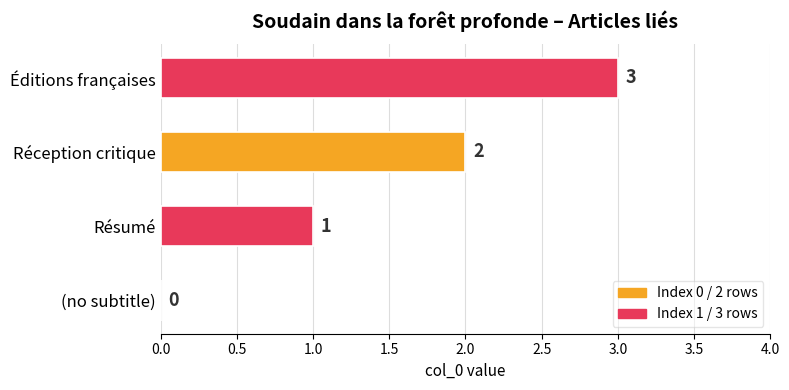

How many values are between 1 and 3?

3